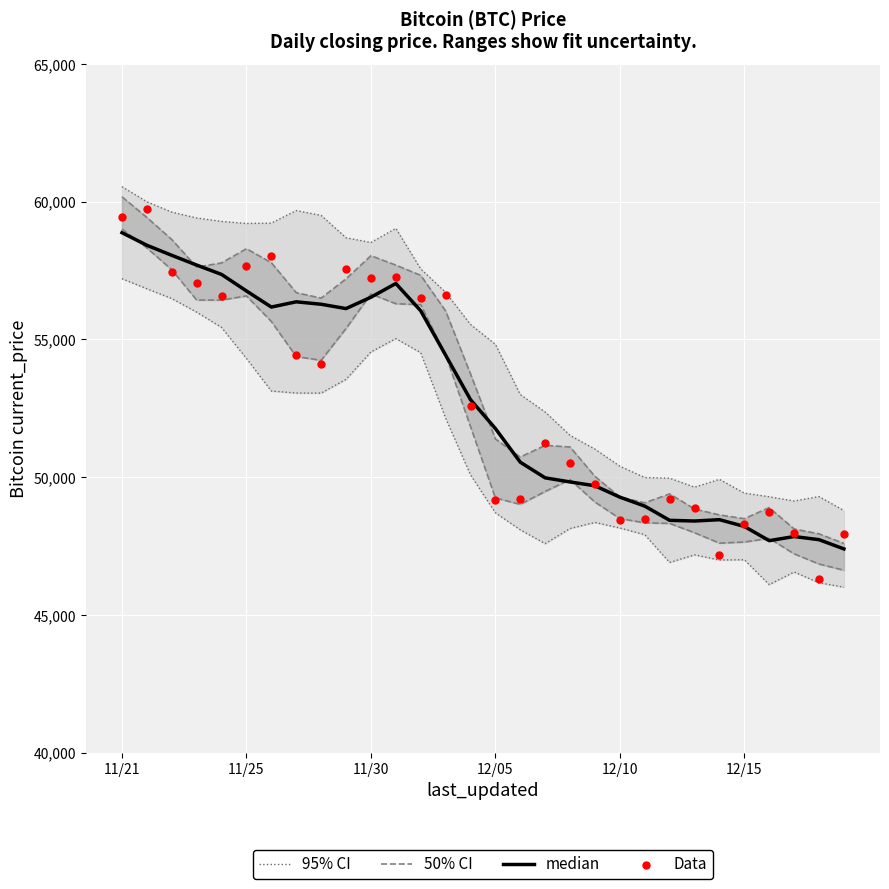

Which series has the widest spread of Y values?

Data